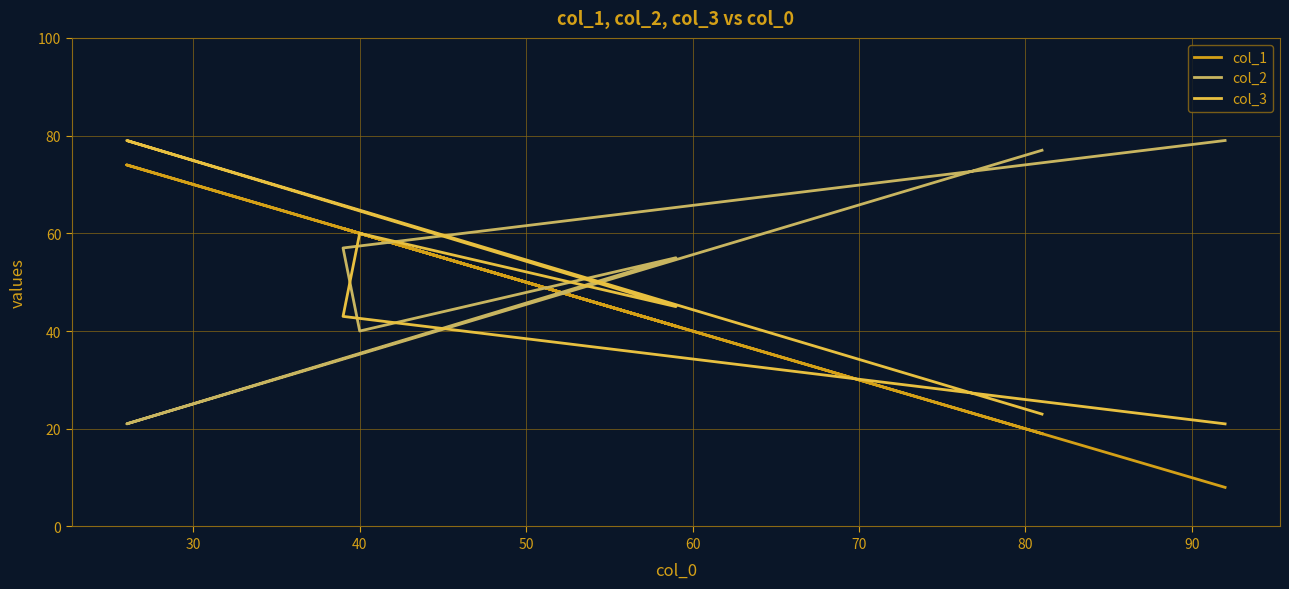

What is the difference between the second highest and minimum values in the col_2 series?

56